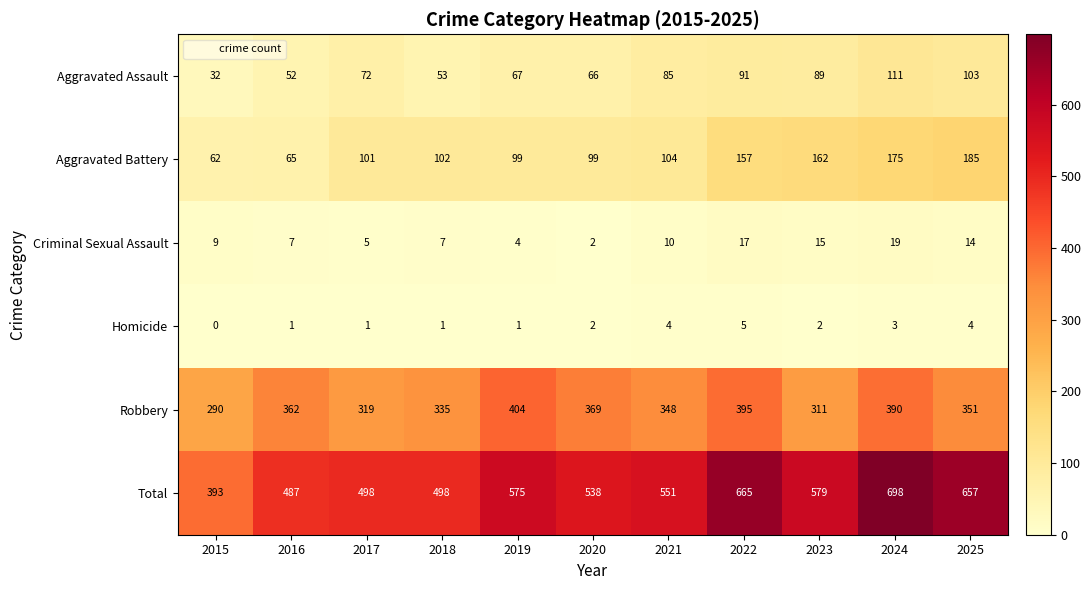

What is the total value across all series at 2023?

1158